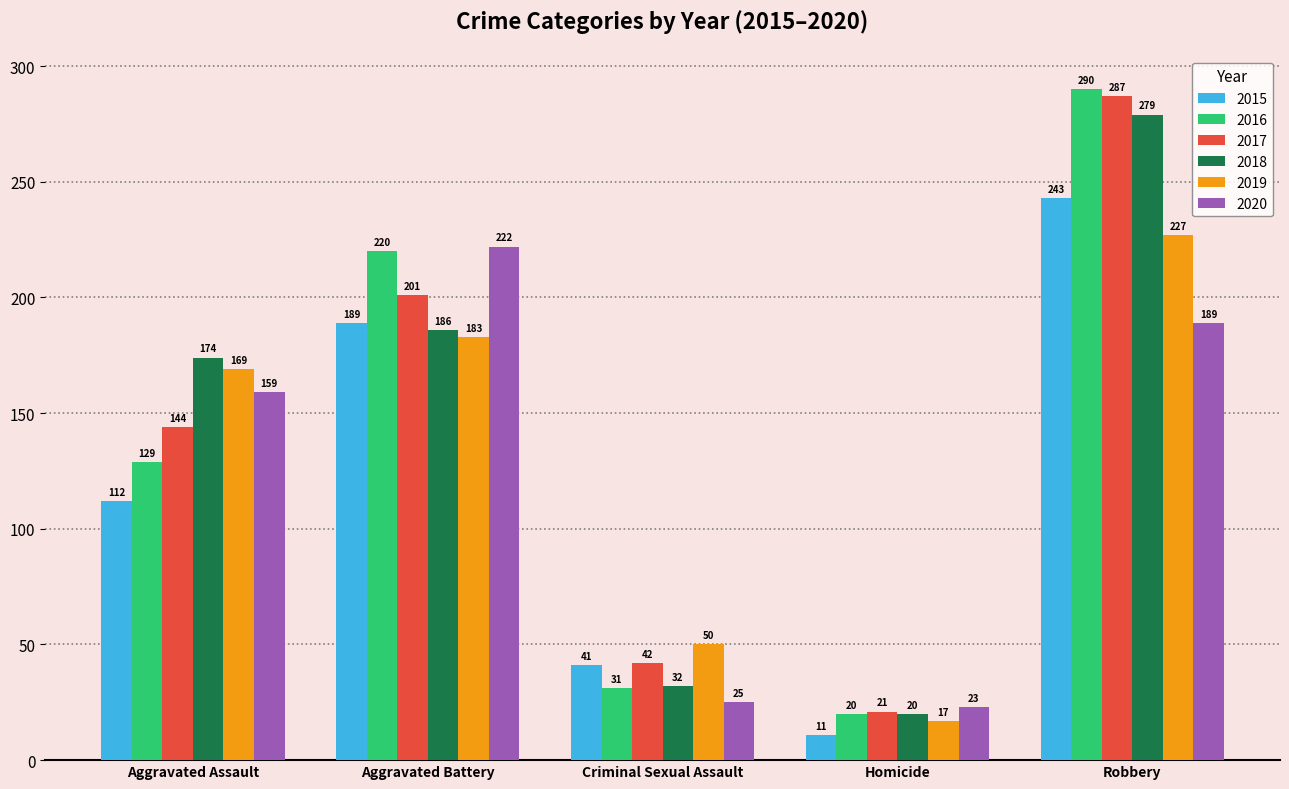

Reading left to right, what are all the values shown in this chart?

2015: 112	189	41	11	243
2016: 129	220	31	20	290
2017: 144	201	42	21	287
2018: 174	186	32	20	279
2019: 169	183	50	17	227
2020: 159	222	25	23	189